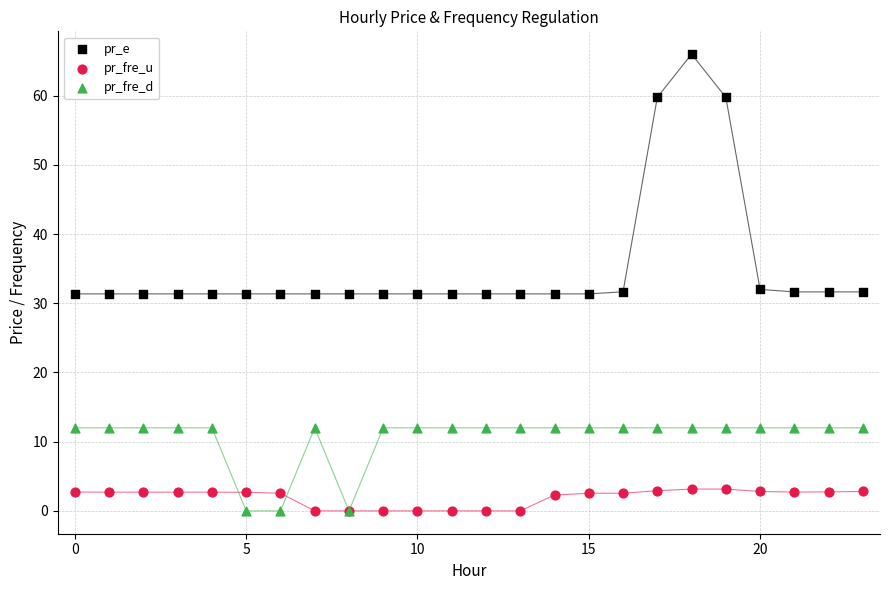

Which series contains the highest Y value?

pr_e